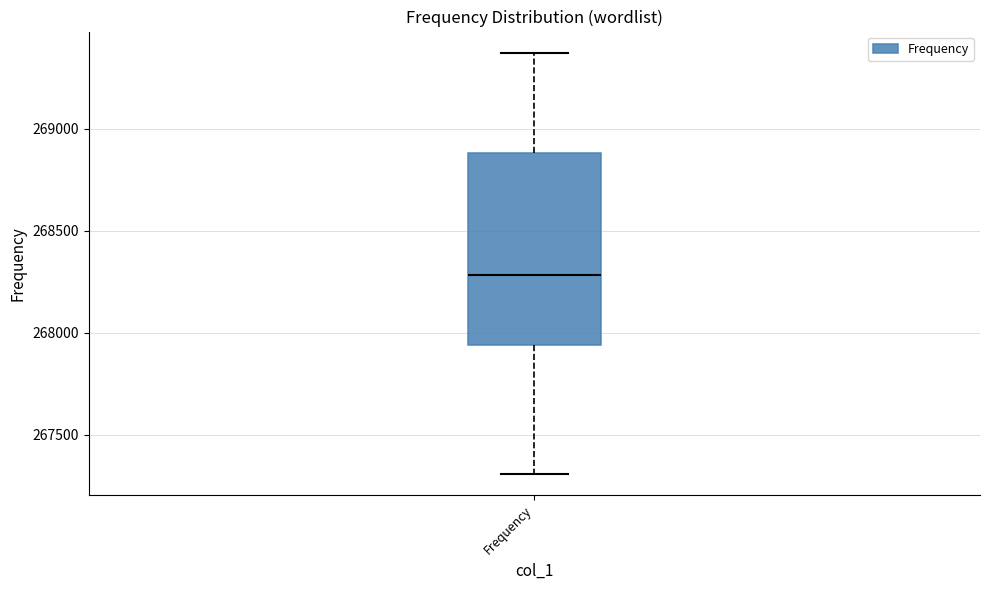

Transcribe this box plot: give where the median line is, the range the box spans, and where the two whiskers end, as read against the y-axis. The values are not printed on the chart, so give them approximately, as read against the axis.

median 268300, box 267950 to 268900, whiskers 267300 to 269350